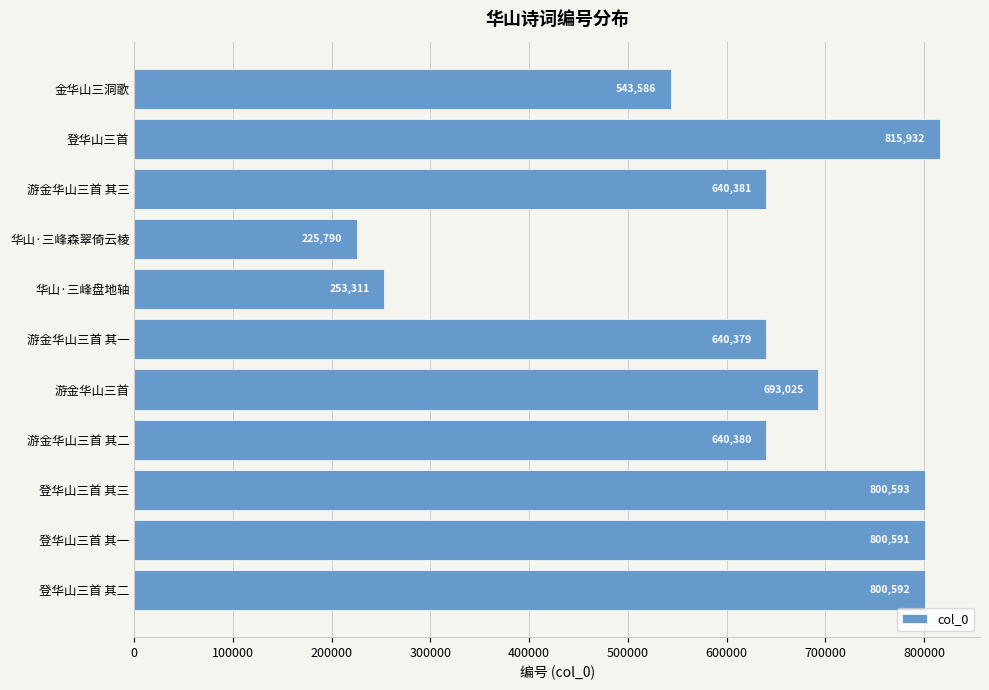

The chart shows a value of 169646 at 游金华山三首 其一. True or false?

False